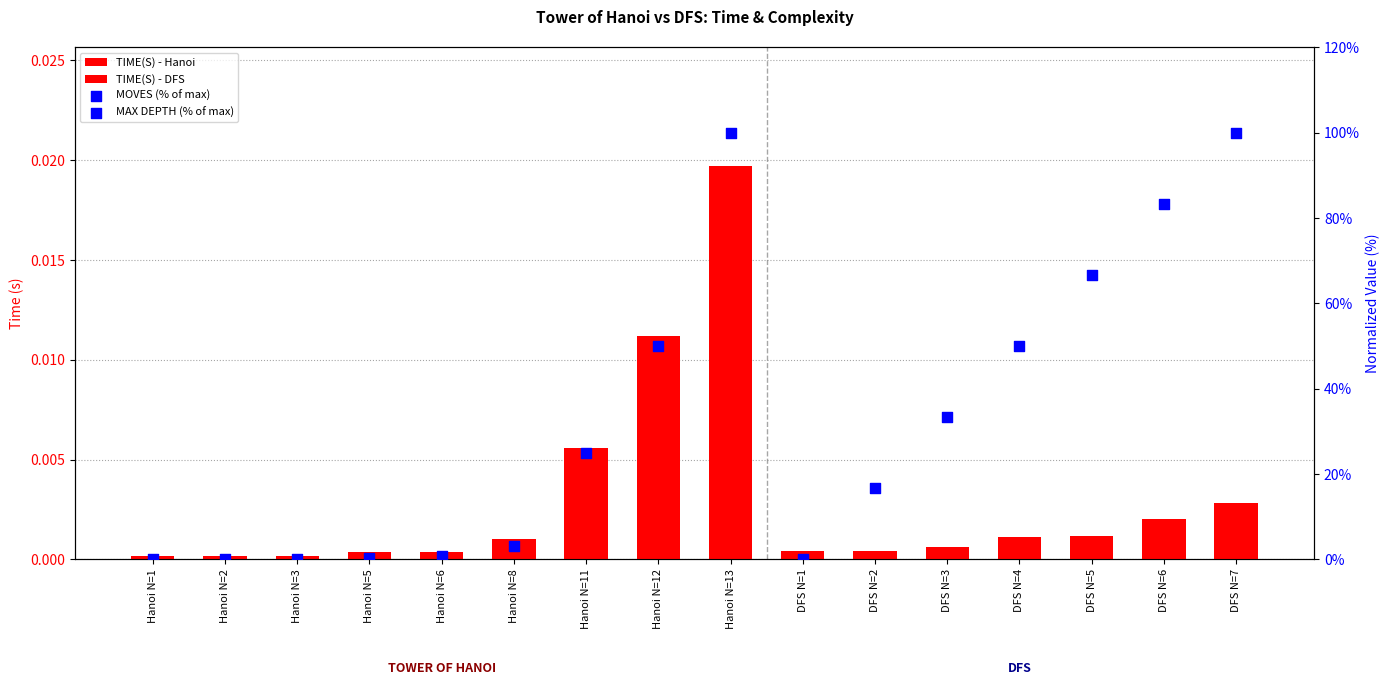

Between Hanoi N=6 and Hanoi N=12, which is larger?

Hanoi N=12